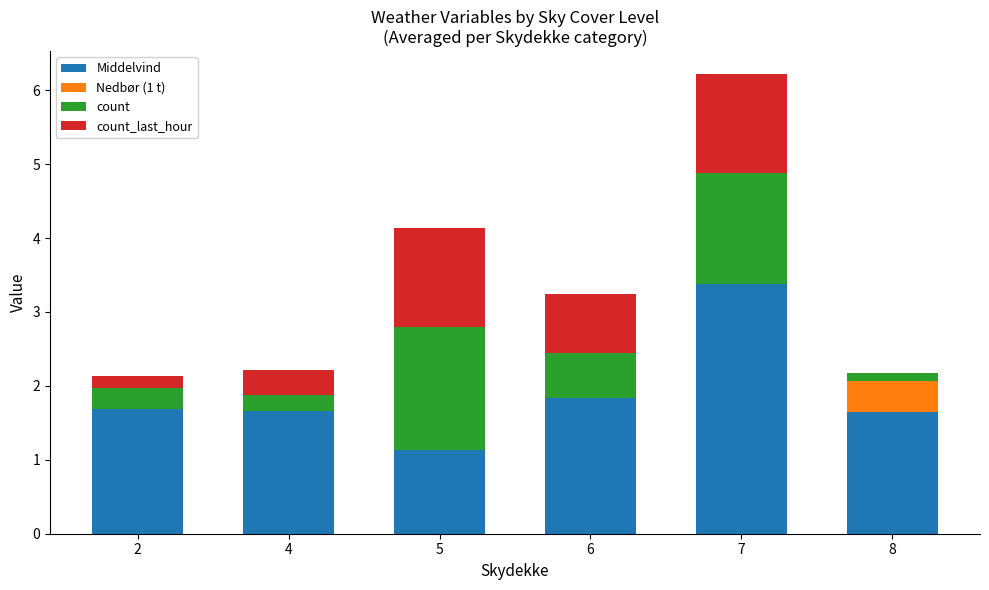

At which category is the sum across all series the highest?

7